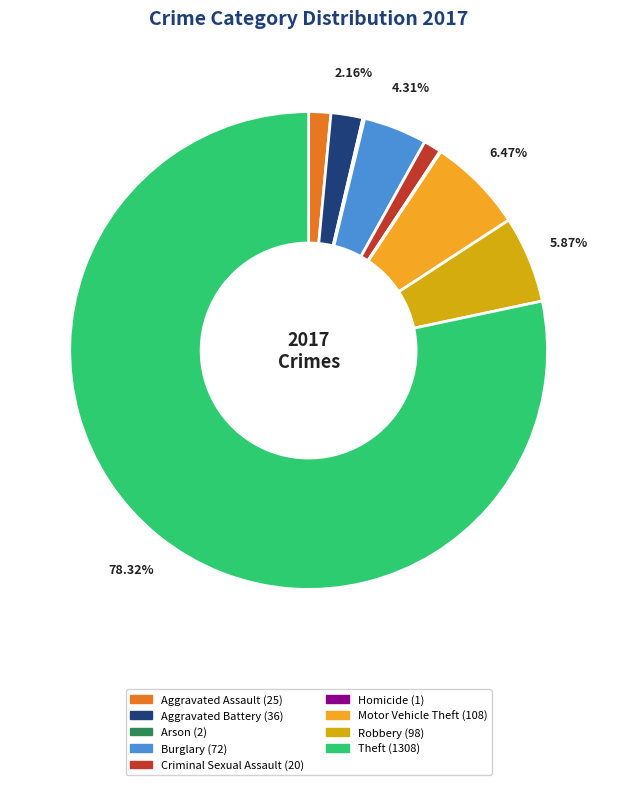

Does Criminal Sexual Assault represent more than half of the total?

No